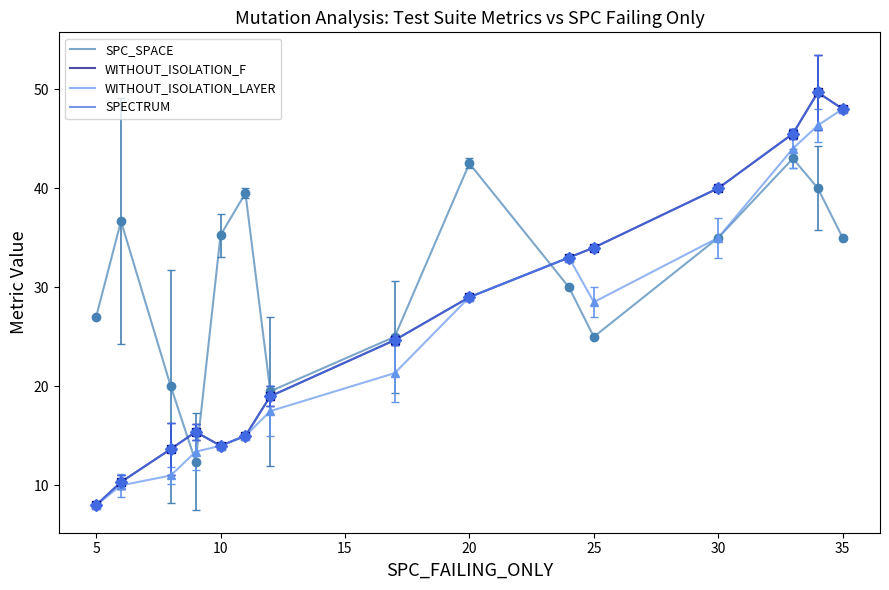

How many data points in WITHOUT_ISOLATION_LAYER are less than 21?

7